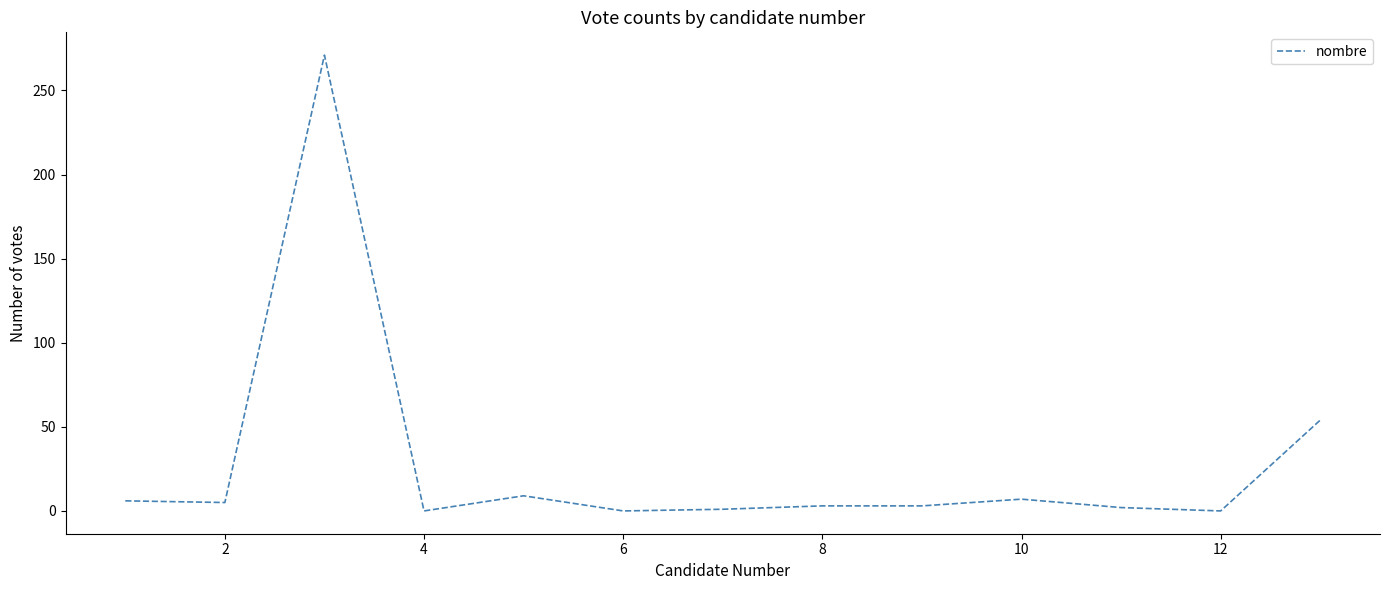

What is the maximum value shown in the chart?

271